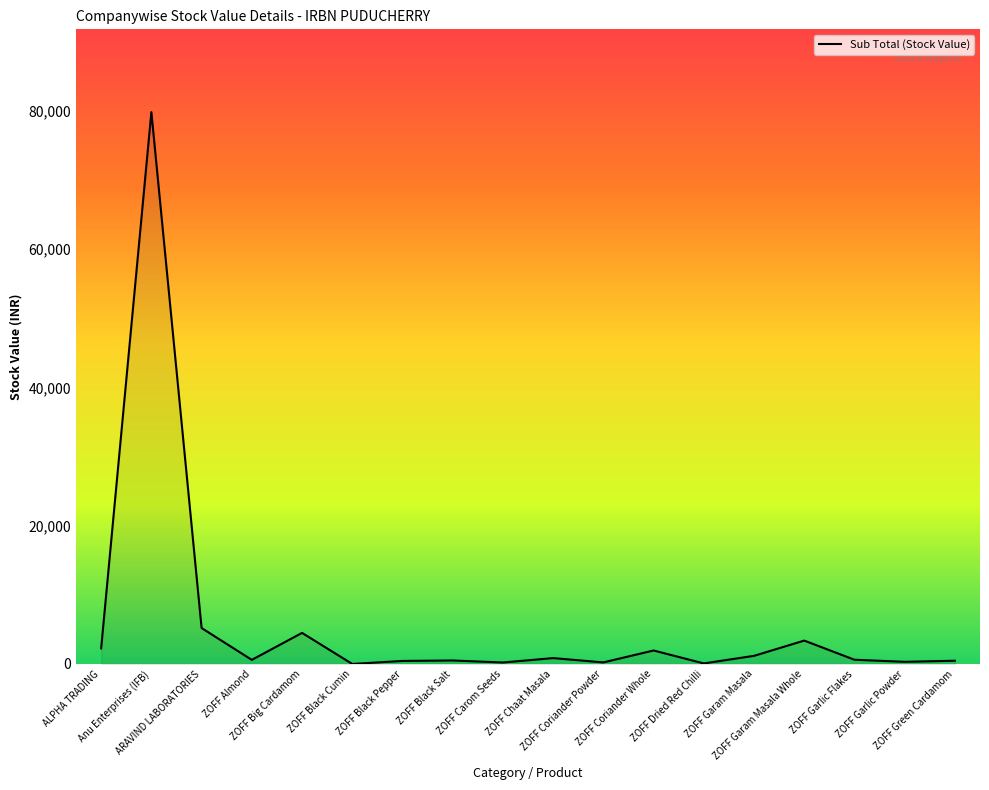

What is the maximum value shown in the chart?

79808.5